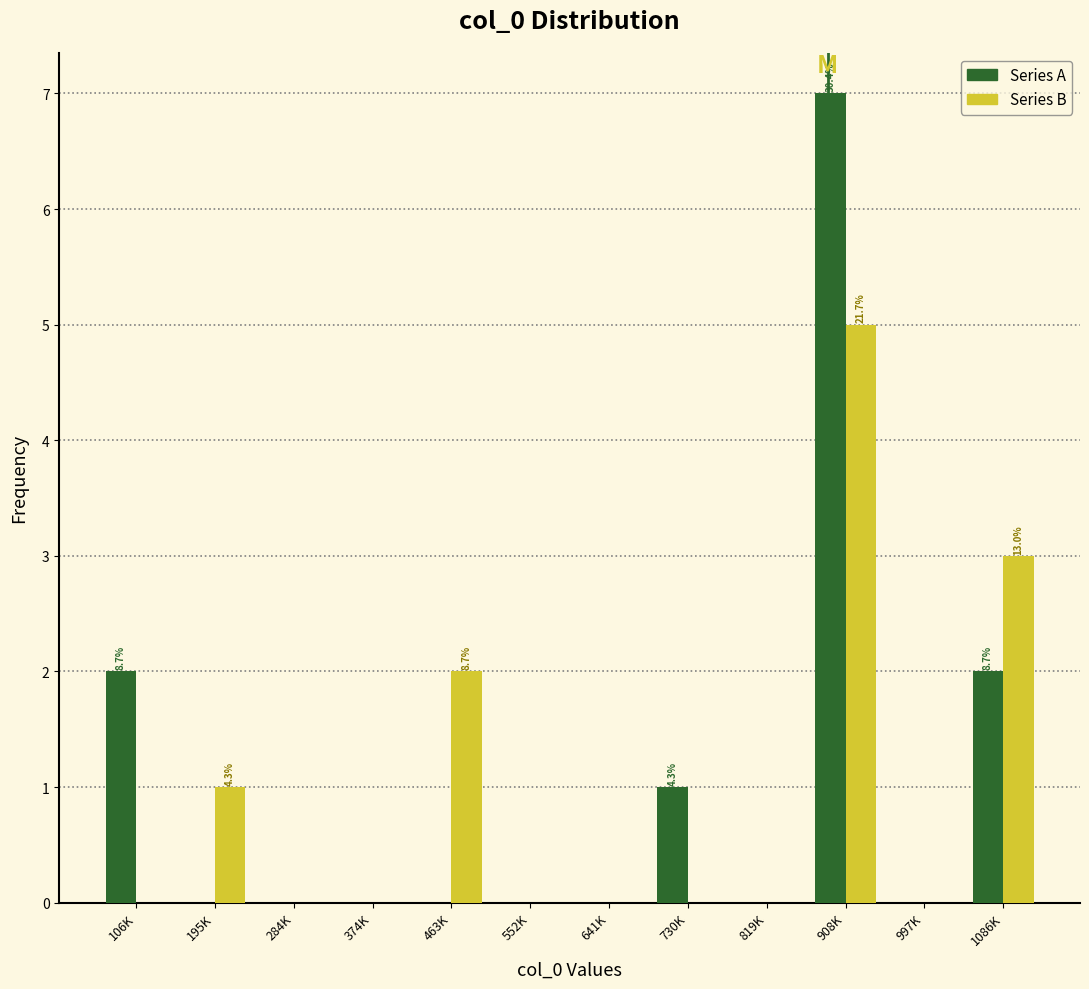

Reading left to right, extract all data points from this chart.

Series A: 106K=2	195K=0	284K=0	374K=0	463K=0	552K=0	641K=0	730K=1	819K=0	908K=7	997K=0	1086K=2
Series B: 106K=0	195K=1	284K=0	374K=0	463K=2	552K=0	641K=0	730K=0	819K=0	908K=5	997K=0	1086K=3